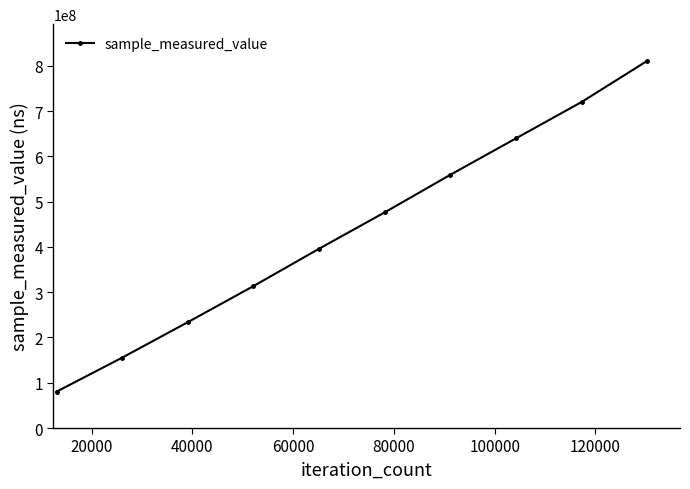

Reading right to left, list all the values displayed in this chart.

810897398	720016727	639753511	559264710	476281865	395973755	313440031	233778975	155462781	80367917